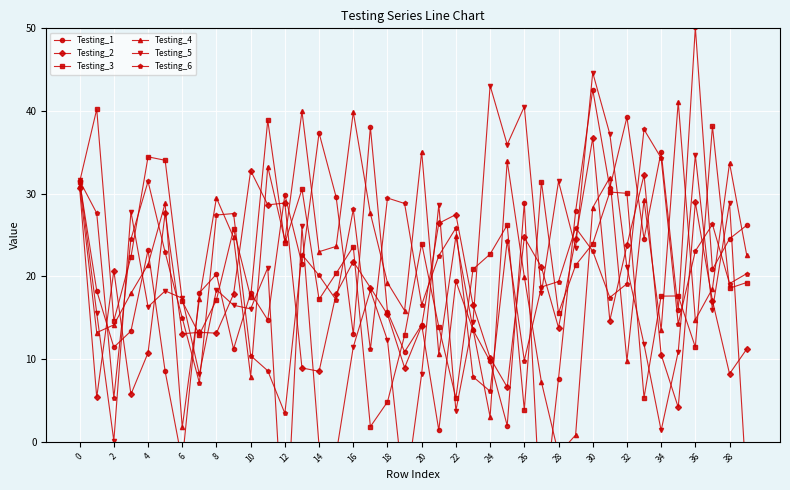

At which label does Testing_2 reach its peak?

30